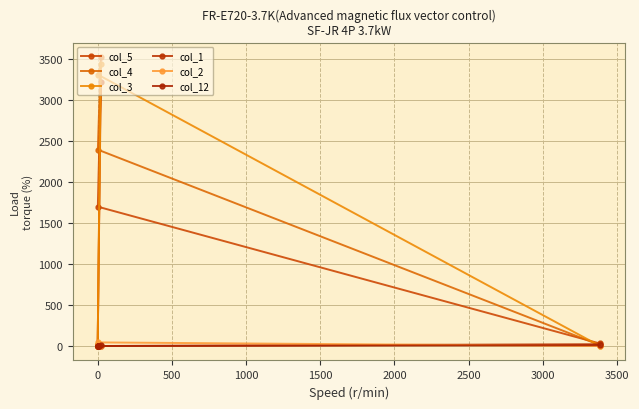

What is the highest value of the col_1 series?

22